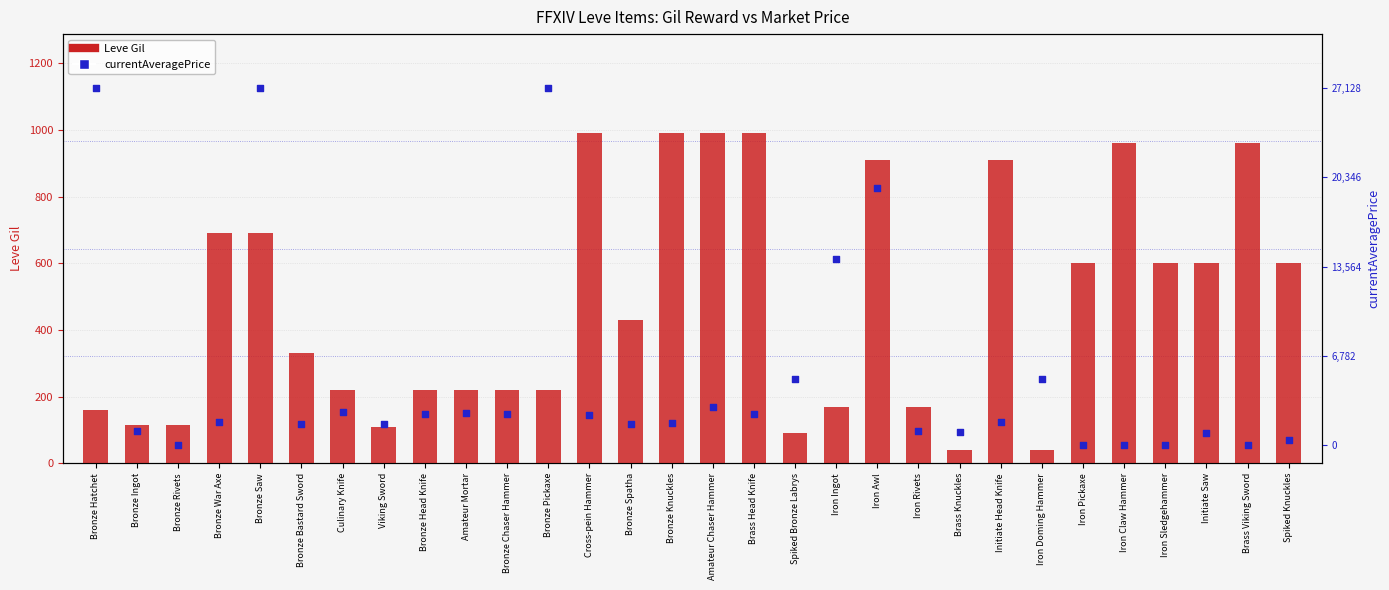

What is the total value across all series at Bronze Head Knife?

2637